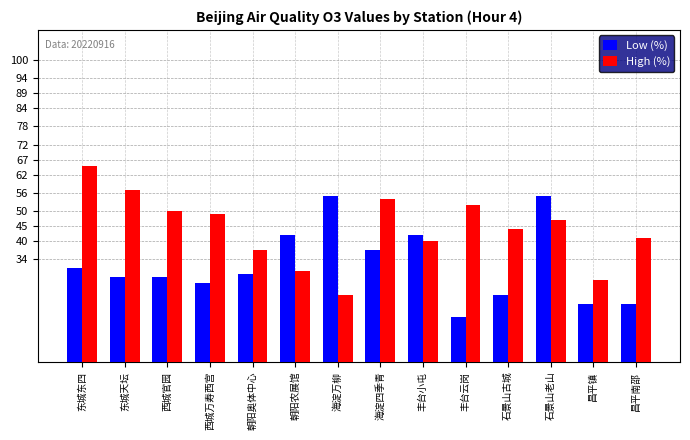

What are all the series names shown in the legend?

Low (%), High (%)